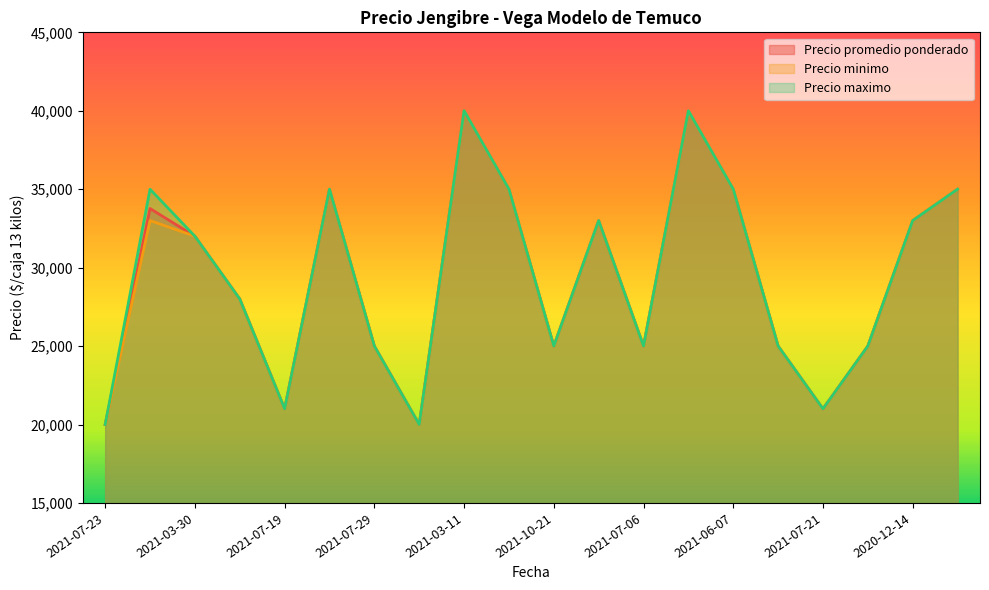

List the series in order of their overall mean, highest first.

Precio maximo, Precio promedio ponderado, Precio minimo